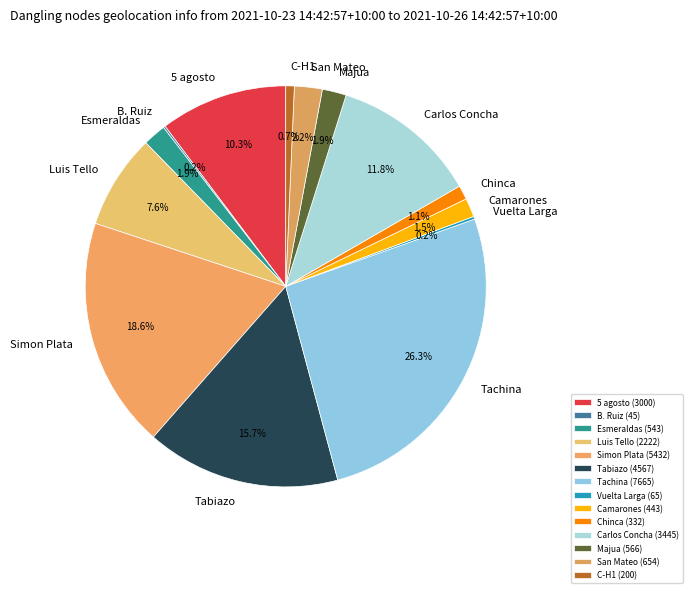

What portion of the pie excludes C-H1?

99.3%